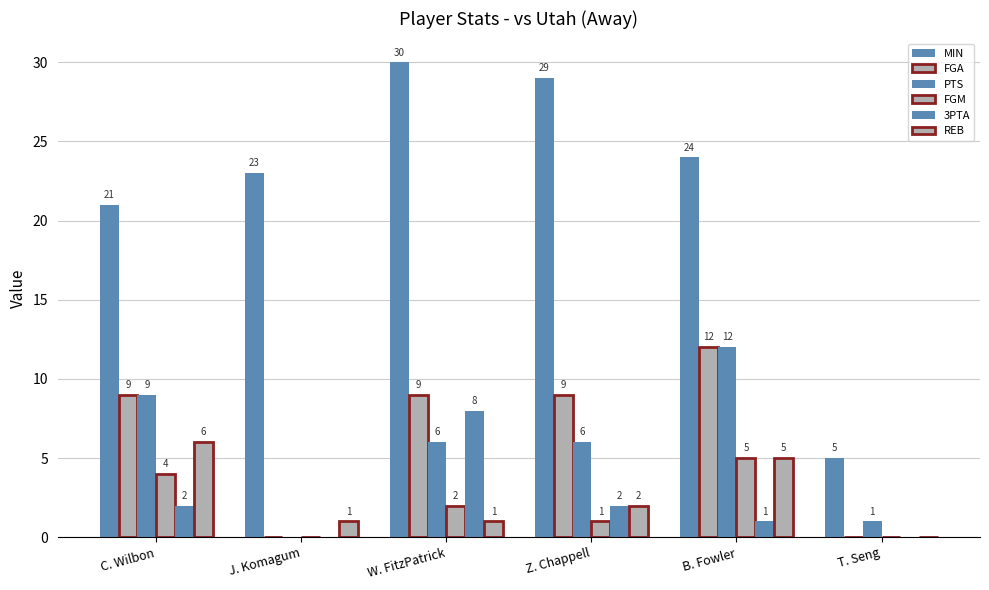

What position from the right is J. Komagum?

5